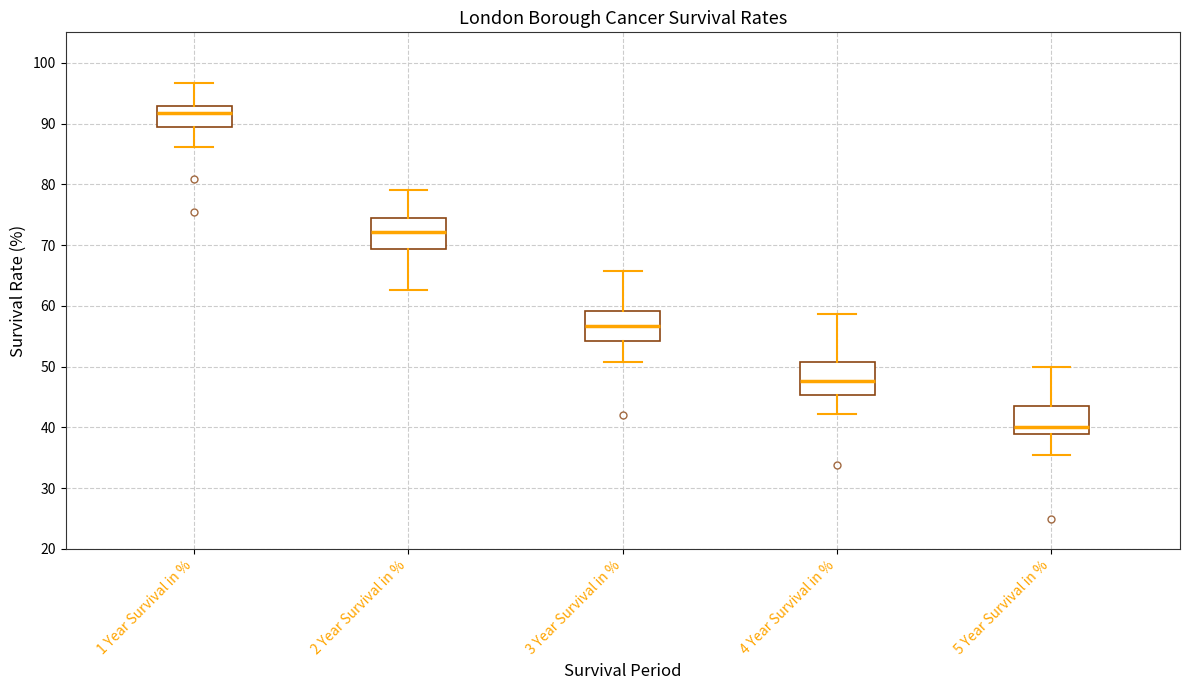

Reading left to right, transcribe this box plot: for each box, give where its median line is, the range the box spans, and where its two whiskers end, as read against the y-axis. The values are not printed on the chart, so give them approximately, as read against the axis.

1 Year Survival in %: median 92, box 90 to 93, whiskers 86 to 97
2 Year Survival in %: median 72, box 69 to 75, whiskers 63 to 79
3 Year Survival in %: median 57, box 54 to 59, whiskers 51 to 66
4 Year Survival in %: median 48, box 45 to 51, whiskers 42 to 59
5 Year Survival in %: median 40, box 39 to 44, whiskers 36 to 50